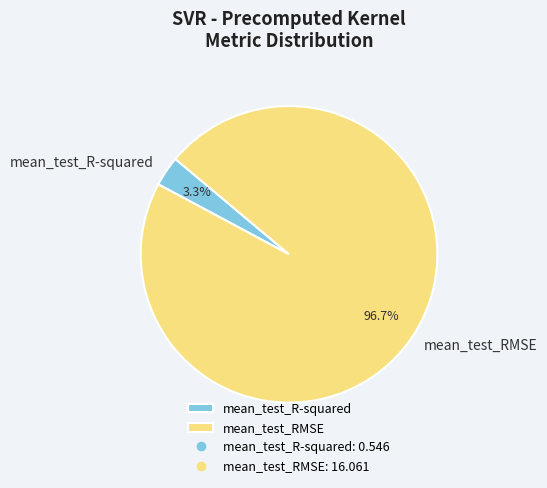

Which has a higher value, mean_test_R-squared or mean_test_RMSE?

mean_test_RMSE